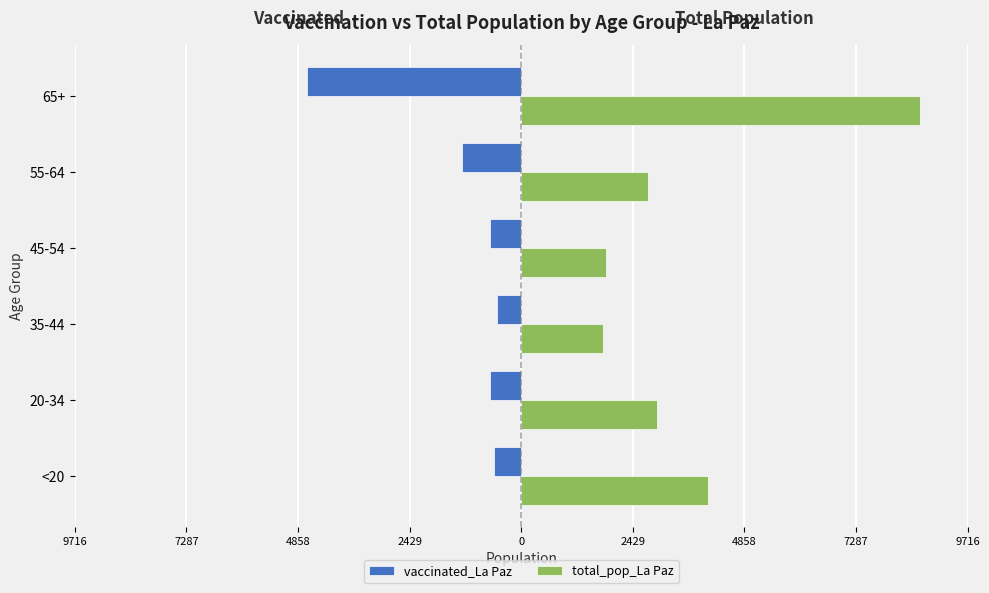

Rank the series by their maximum value, from lowest to highest.

vaccinated_La Paz, total_pop_La Paz